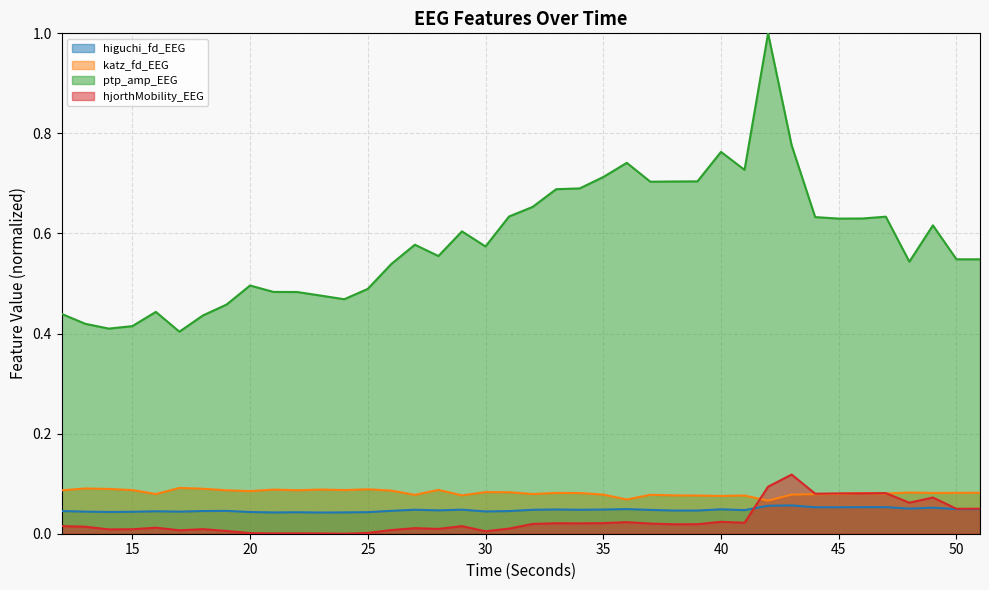

At which category does the chart reach its peak across all series?

42